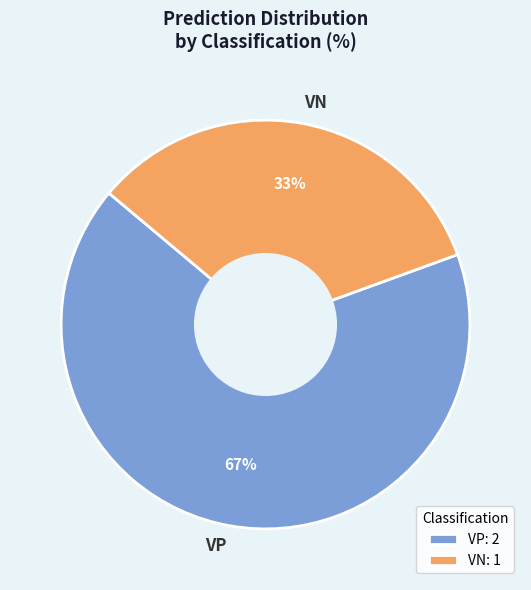

True or false: VP accounts for 67% of the total.

True